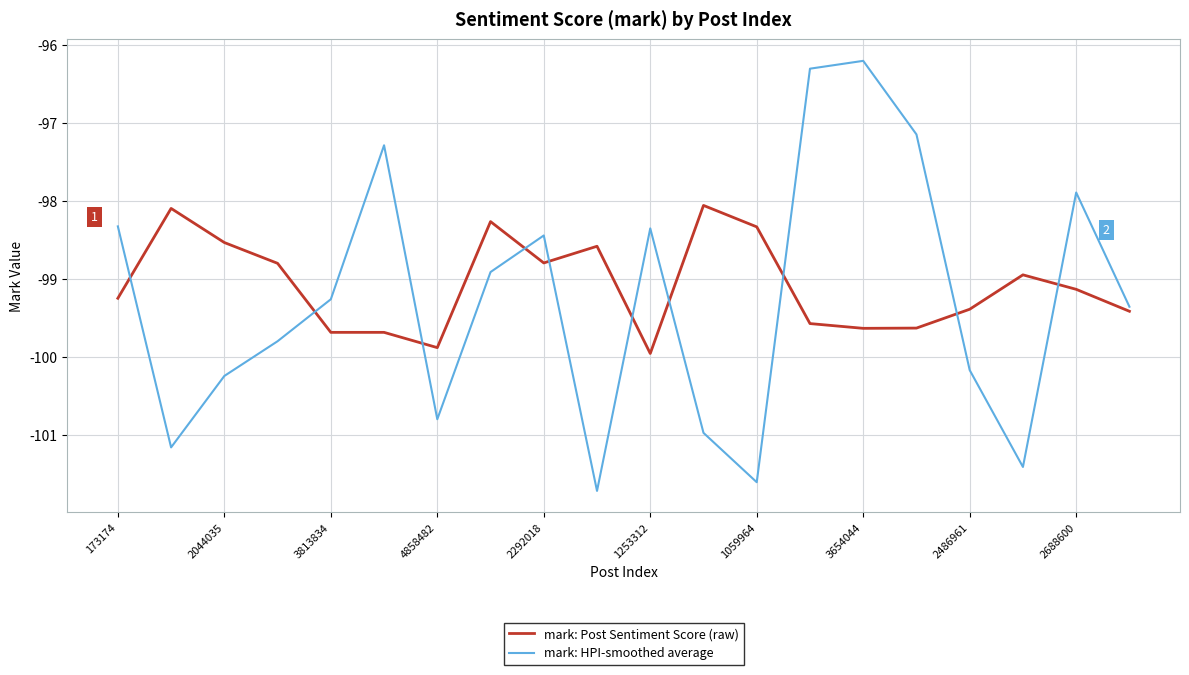

Which series has the widest spread of values?

mark: HPI-smoothed average